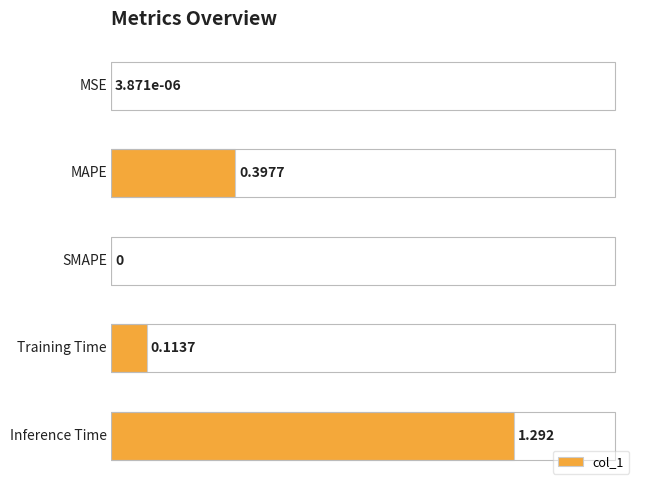

What is the sum of all values?

1.8